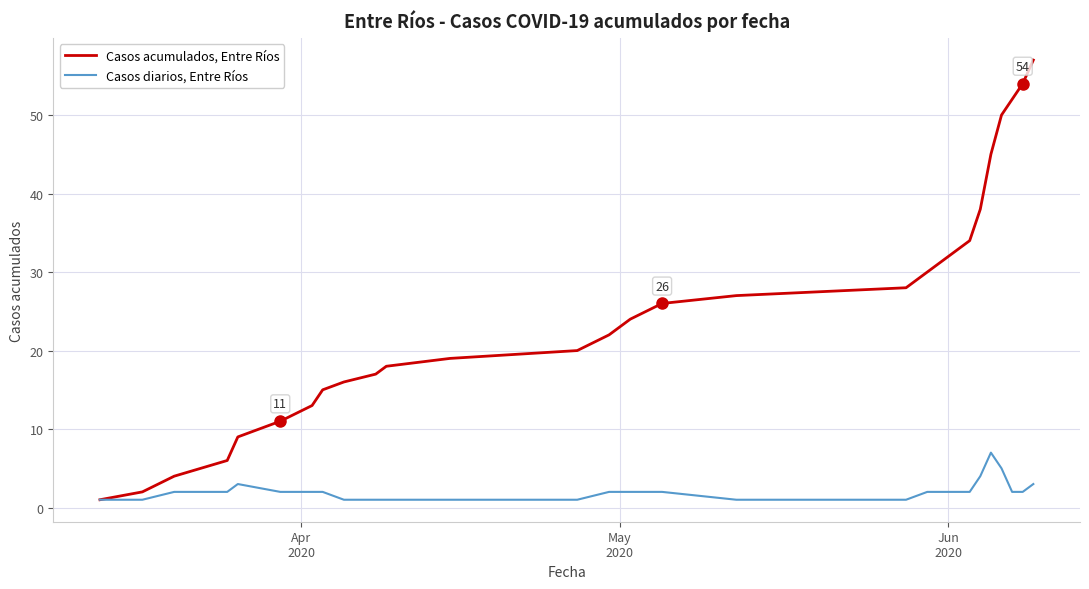

Rank the series by their maximum value, from highest to lowest.

Casos acumulados, Entre Ríos, Casos diarios, Entre Ríos